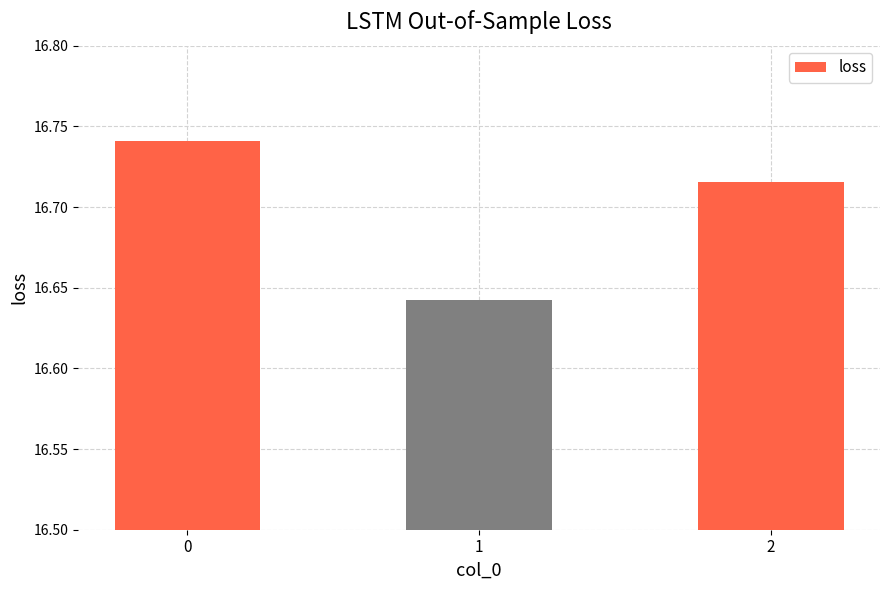

How many values are between 16 and 17?

3